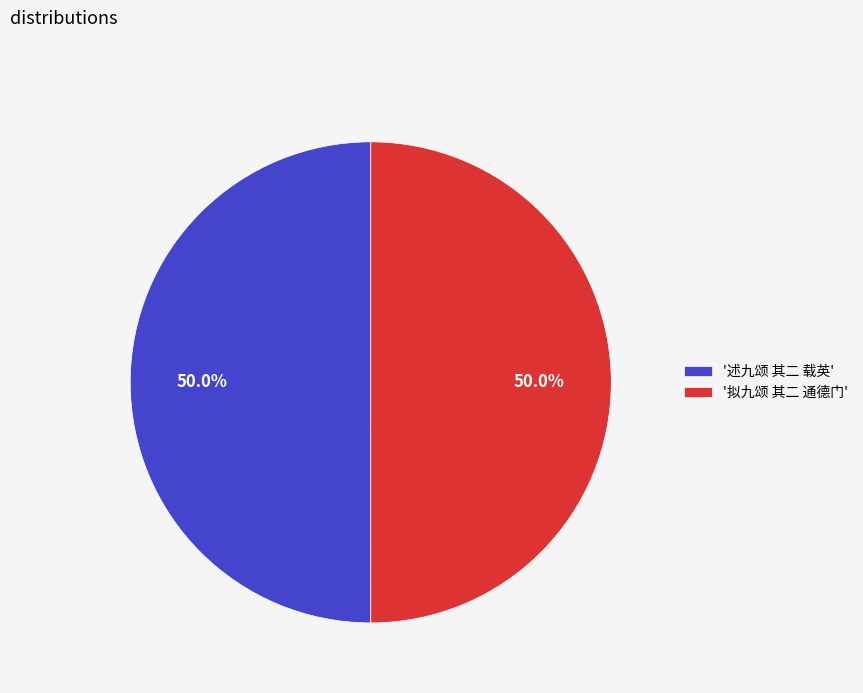

Count the number of slices in the pie.

2